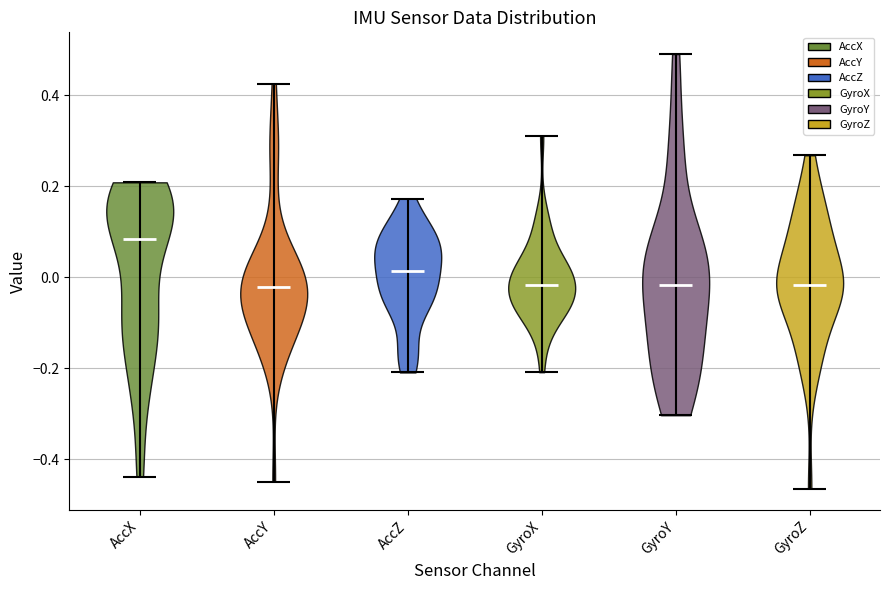

Reading left to right, read every violin against the y-axis: where its median line is, and the lowest and highest points it reaches. The values are not printed on the chart, so give them approximately, as read against the axis.

AccX: median line 0.08, lowest point -0.44, highest point 0.20
AccY: median line -0.02, lowest point -0.44, highest point 0.42
AccZ: median line 0.02, lowest point -0.20, highest point 0.18
GyroX: median line -0.02, lowest point -0.20, highest point 0.30
GyroY: median line -0.02, lowest point -0.30, highest point 0.50
GyroZ: median line -0.02, lowest point -0.46, highest point 0.26